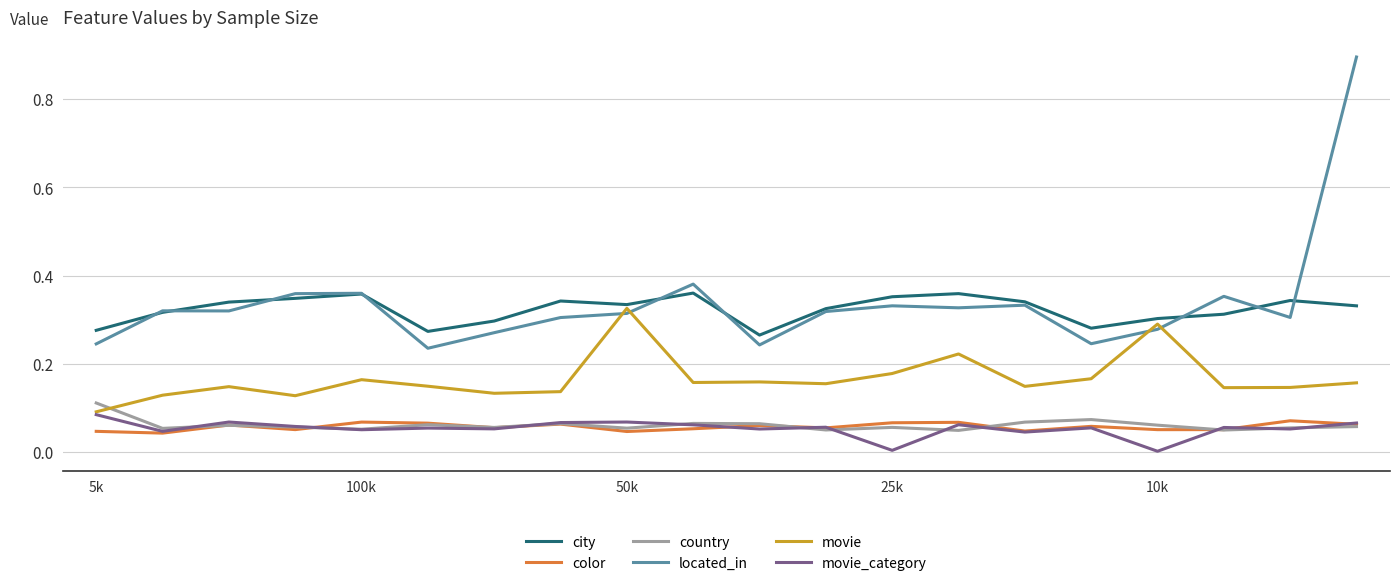

What is the greatest value displayed?

0.9